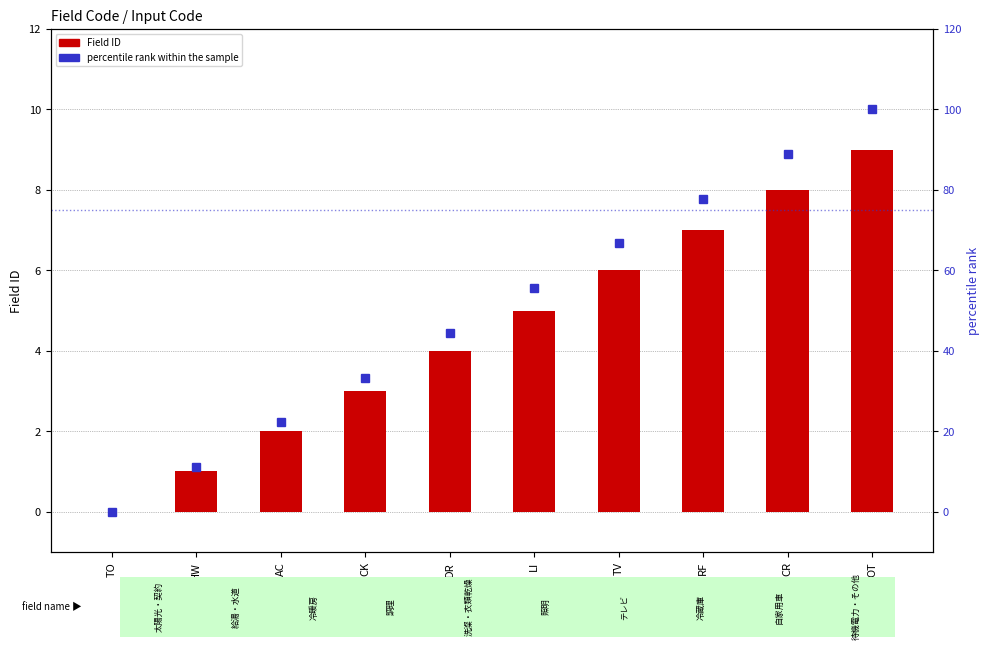

What is the label of the 5th bar from the left?

DR